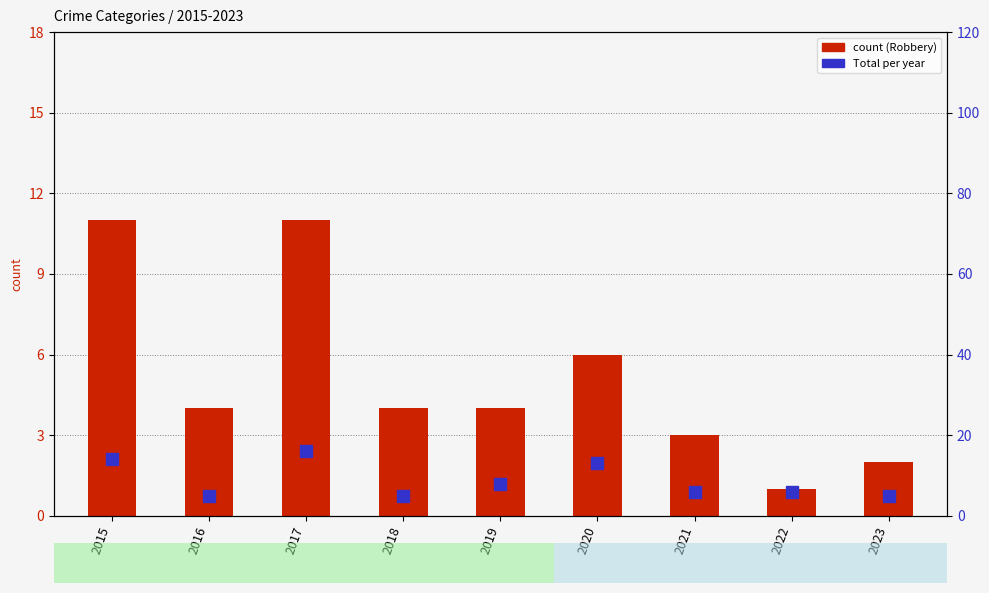

List the labels in order of Robbery value, smallest first.

2022, 2023, 2021, 2016, 2018, 2019, 2020, 2015, 2017